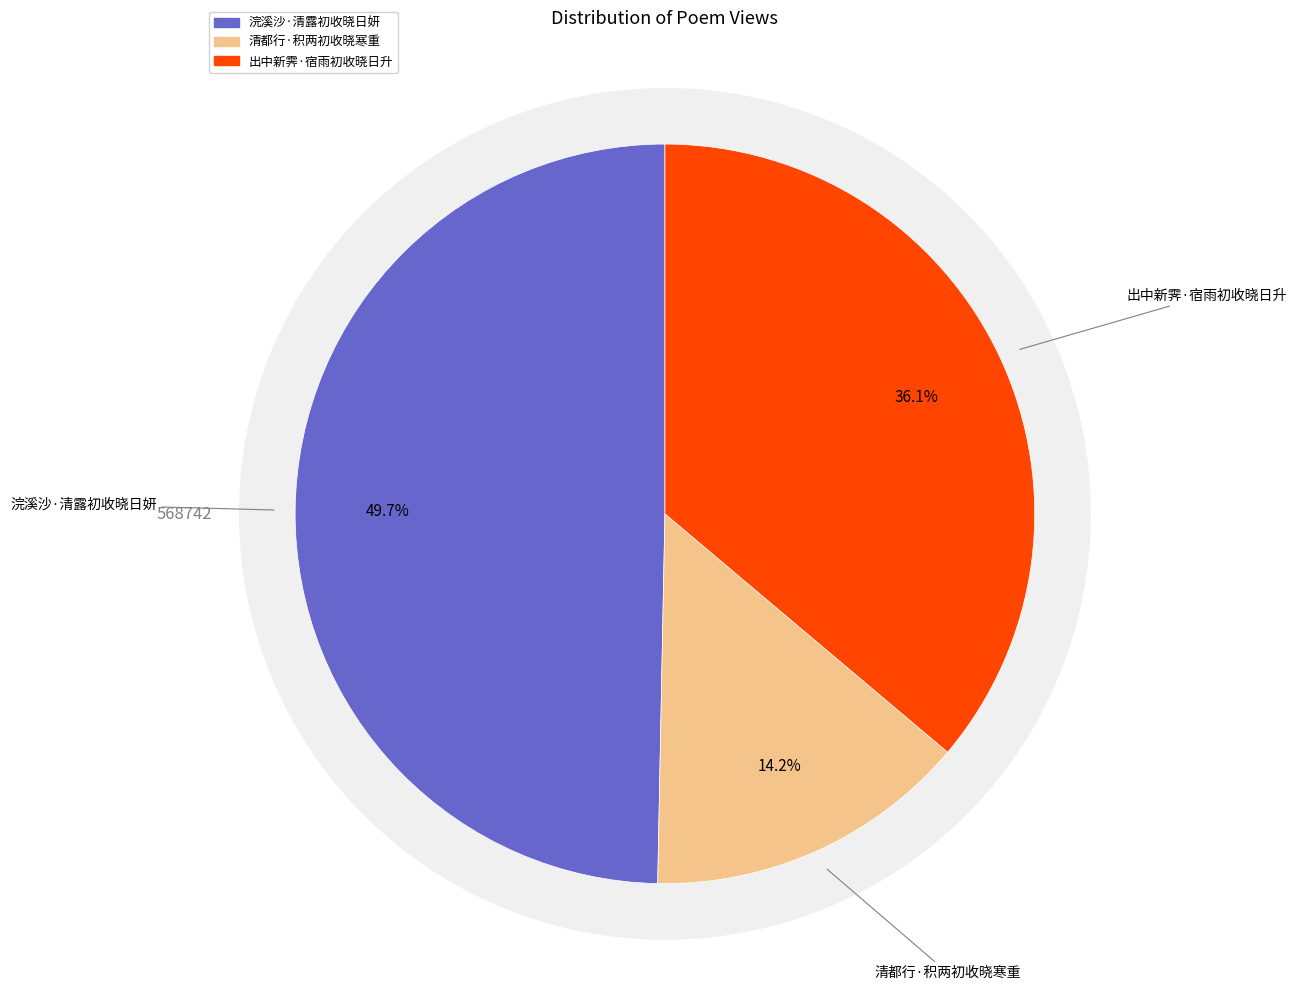

Between 出中新霁·宿雨初收晓日升 and 清都行·积两初收晓寒重, which is larger?

出中新霁·宿雨初收晓日升